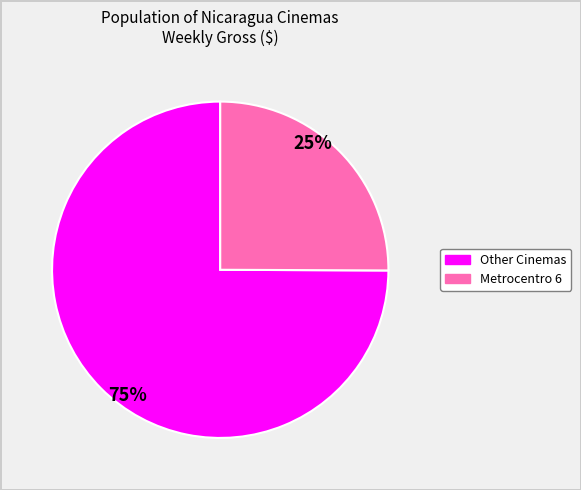

Does any single category account for the majority?

Yes